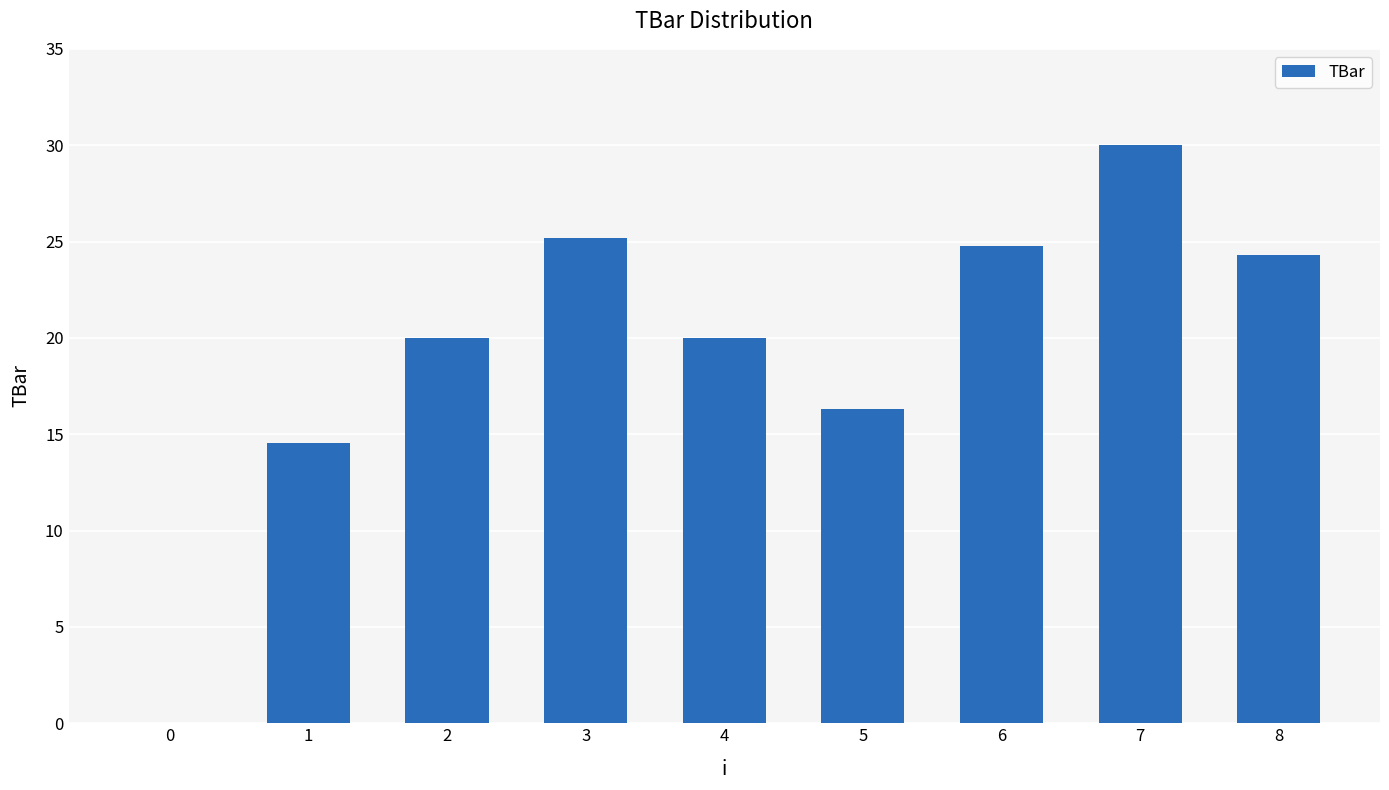

Does the chart contain stacked bars?

No